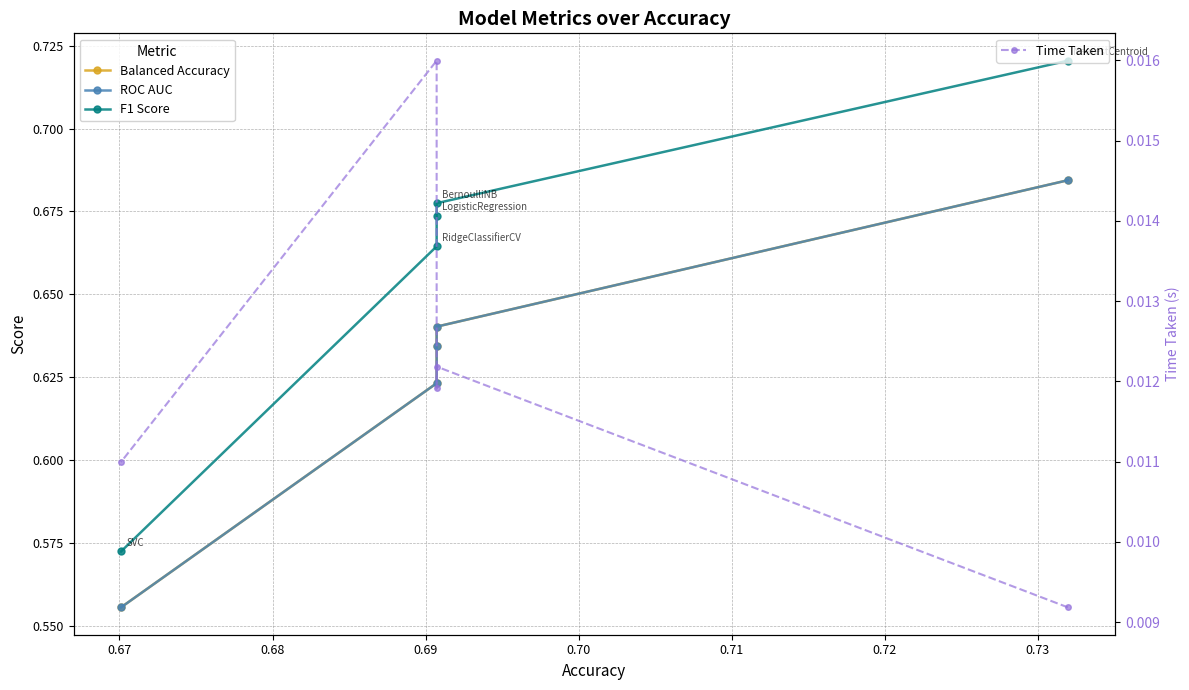

True or false: Balanced Accuracy has more than 1 points higher than both neighbors.

False